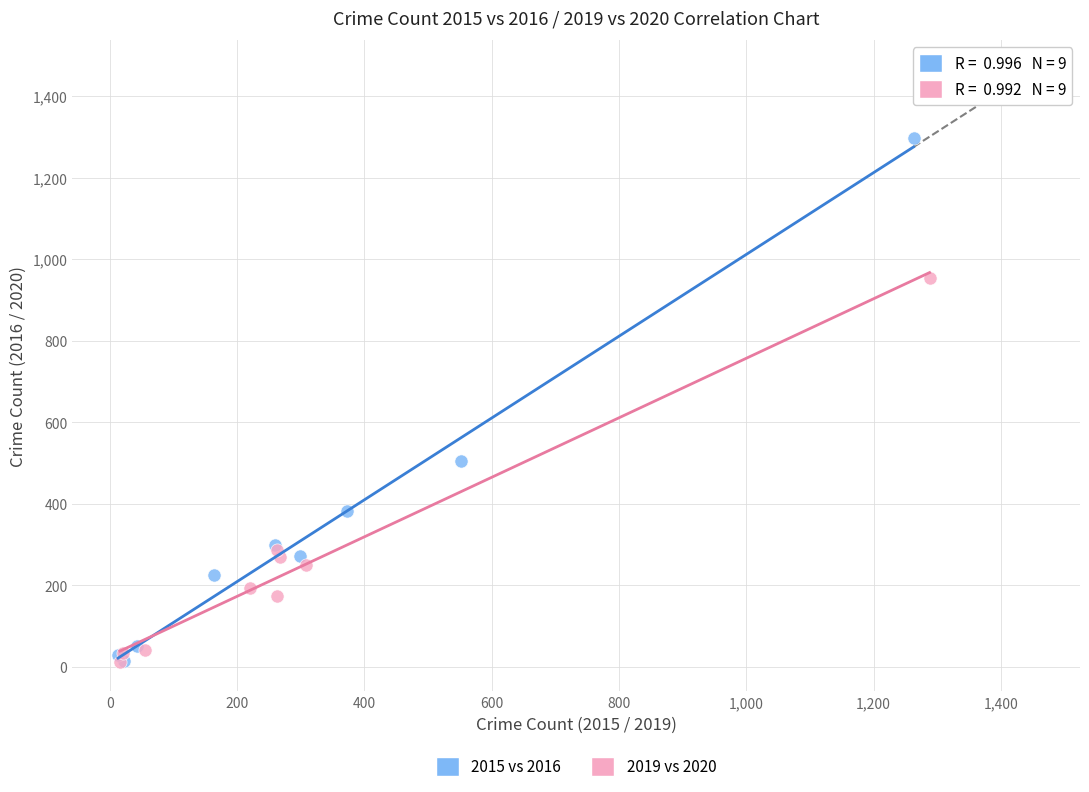

Which series reaches the maximum Y coordinate?

2015 vs 2016